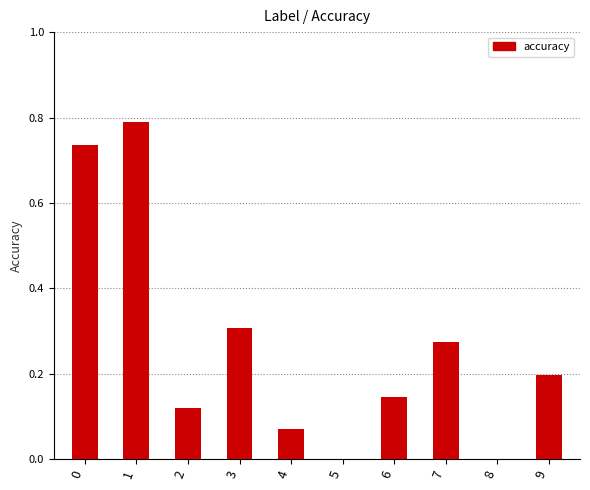

What is the sum of all values?

2.6